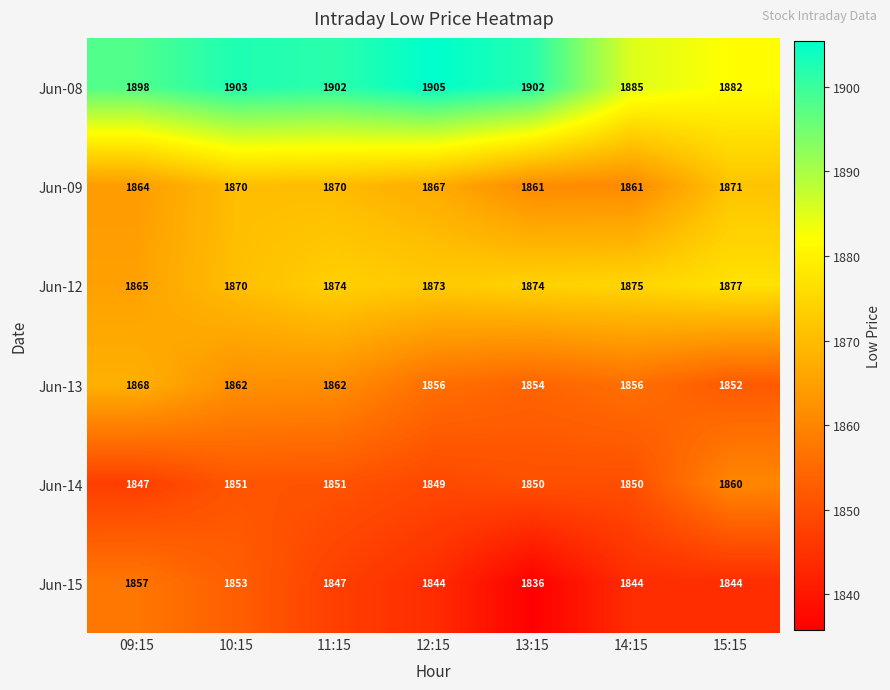

Count the number of categories in the chart.

7